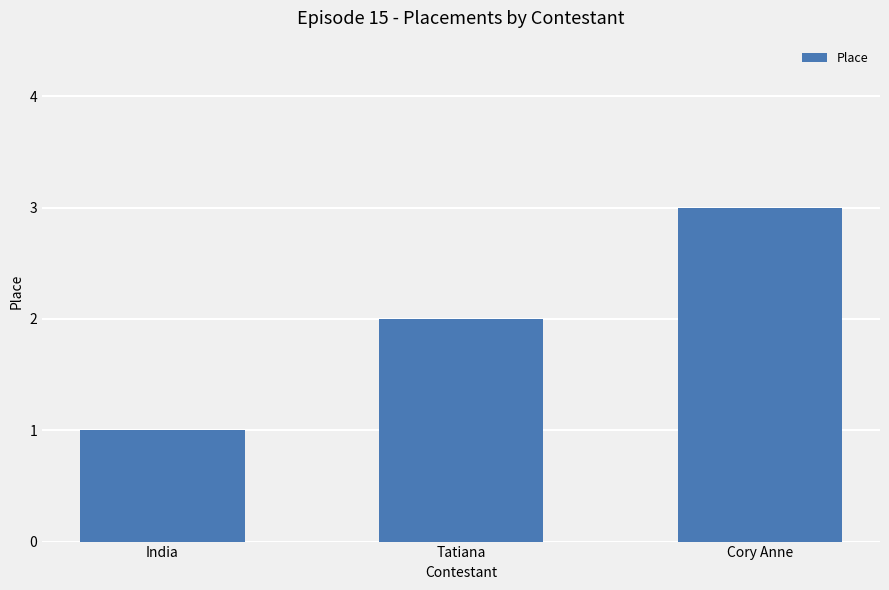

True or false: the data shows 3 at Cory Anne.

True